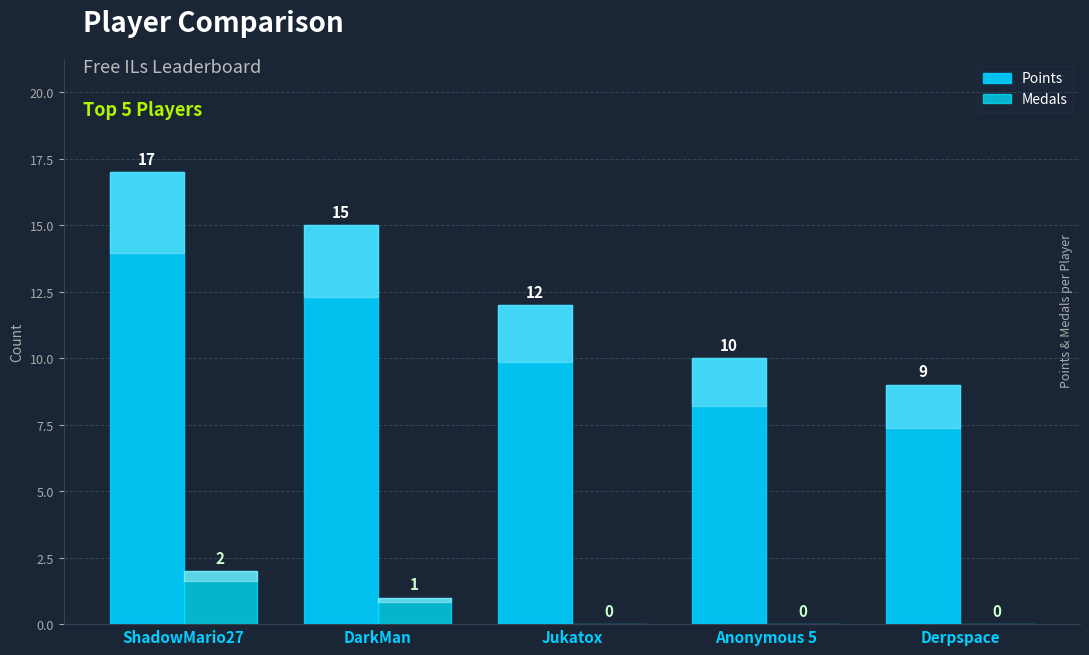

The value of Medals at ShadowMario27 is 2. True or false?

True